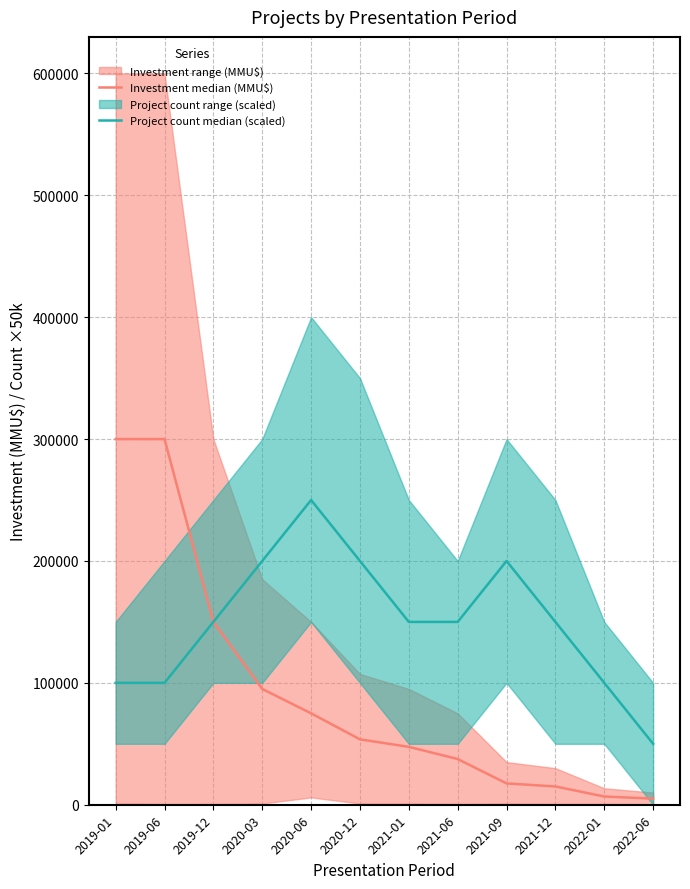

Which series has the widest spread of values?

Investment median (MMU$)